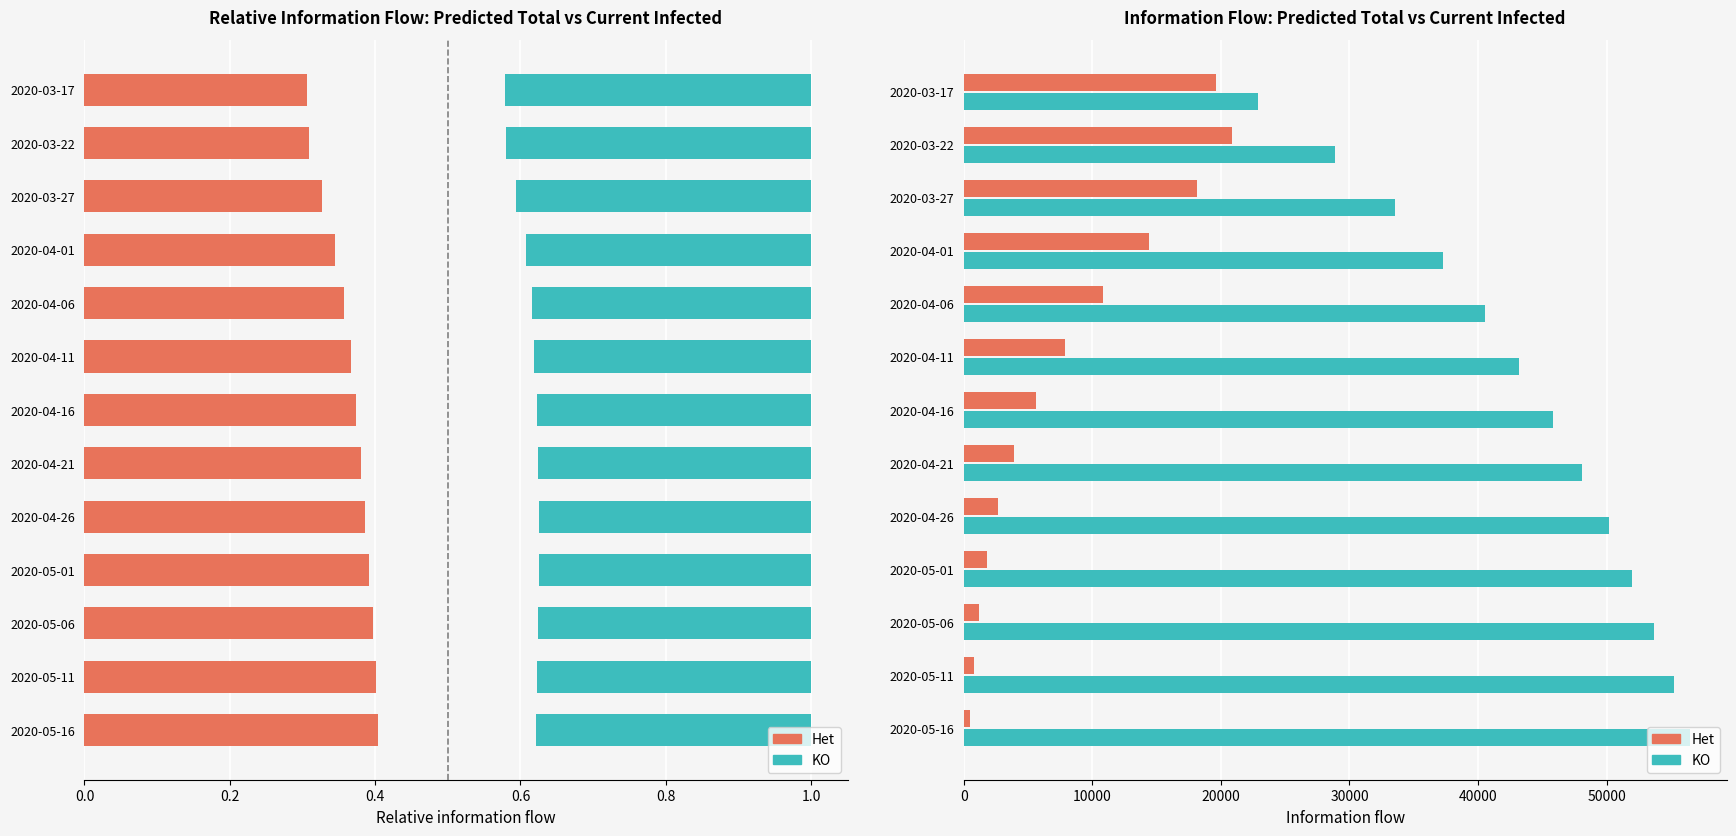

Is it true that KO equals 33531 at 2020-03-27?

True